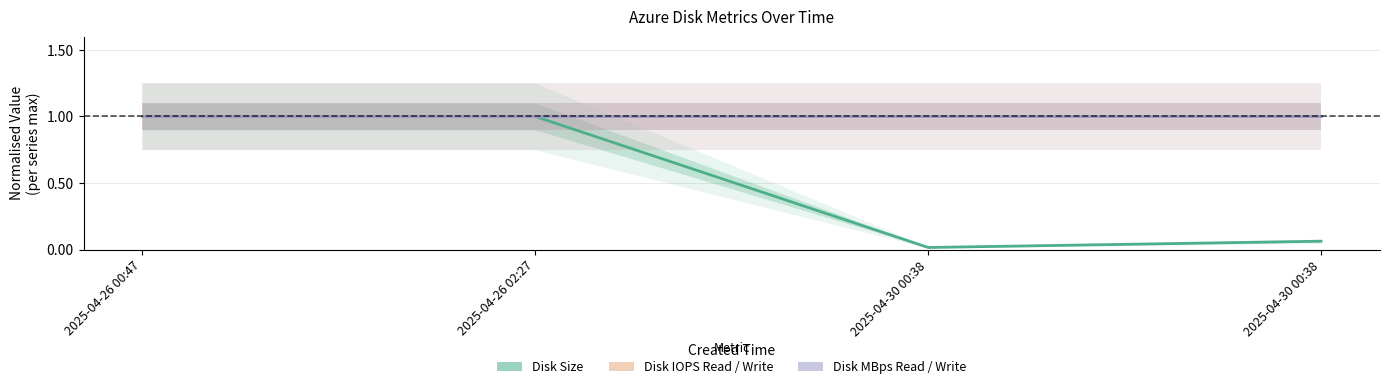

Where is the first local minimum for Disk Size?

2025-04-30 00:38